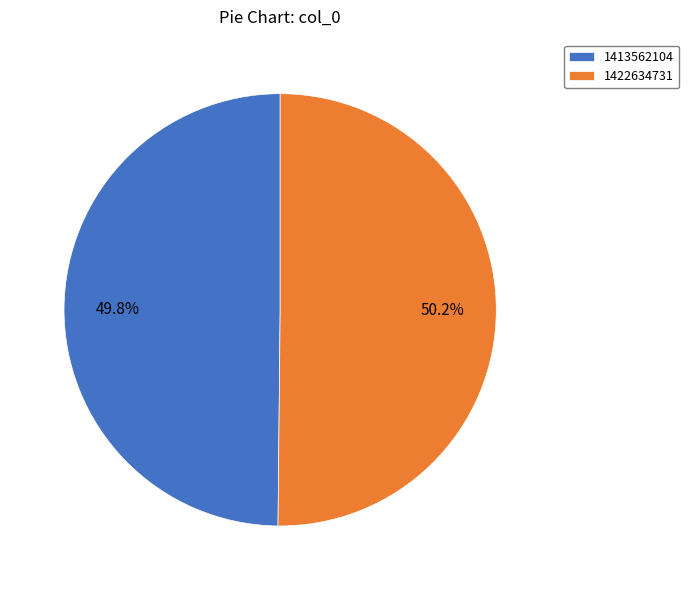

To the nearest percent, what portion does 1422634731 represent?

50%